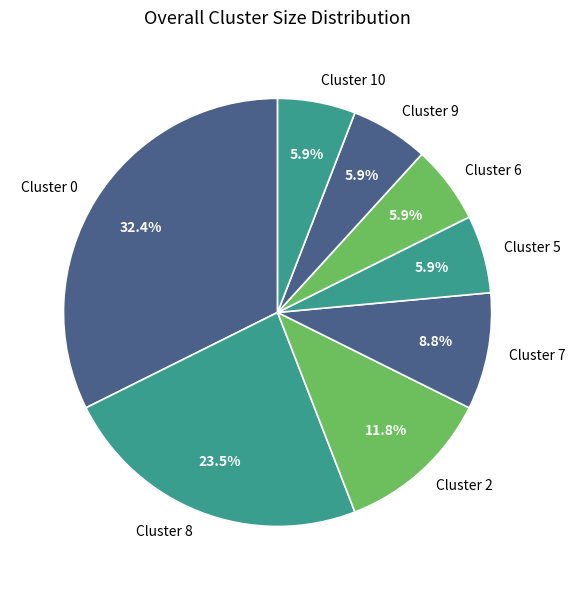

Combined, do Cluster 0 and Cluster 6 account for over 50%?

No